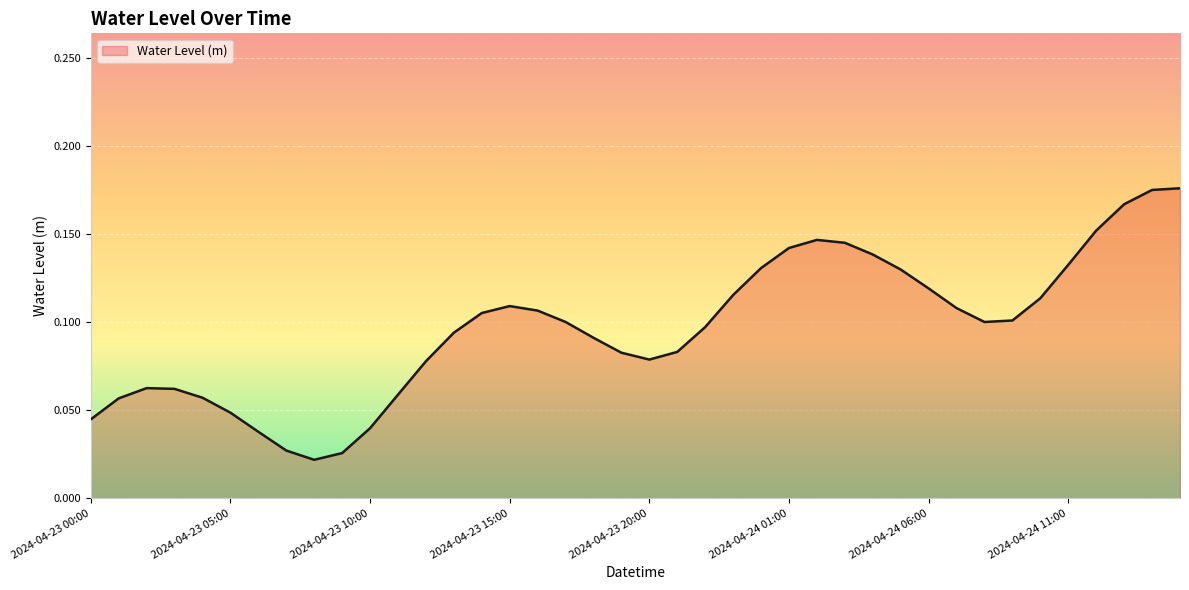

What position from the left is 2024-04-24 02:00?

27